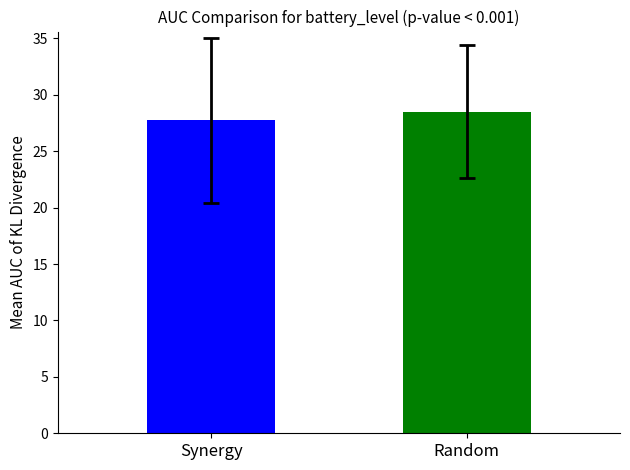

What is the greatest value displayed?

28.5